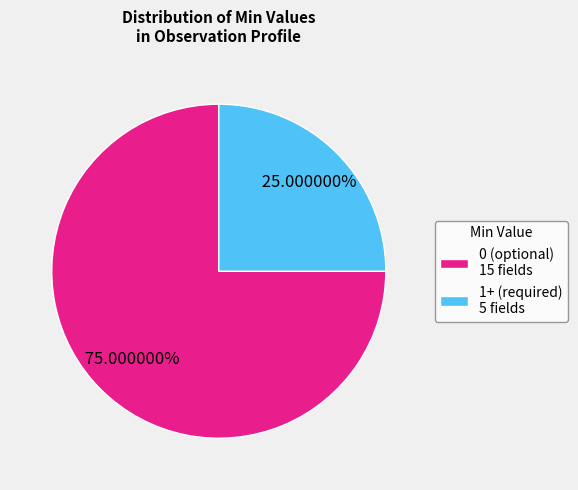

Does 0 (optional) 15 fields represent more than half of the total?

Yes